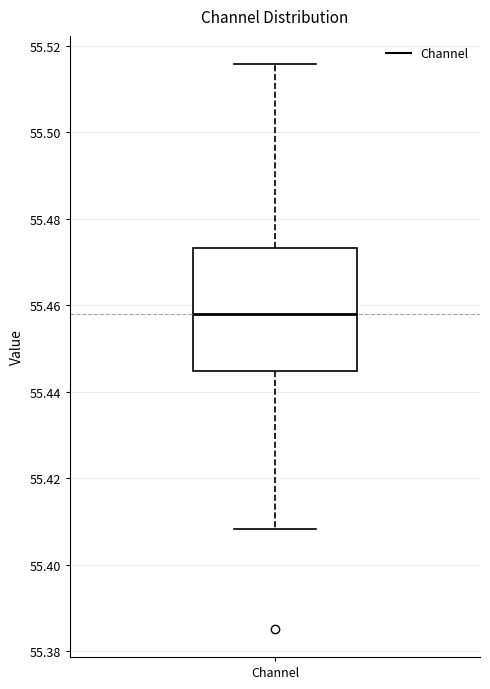

Transcribe this box plot: give where the median line is, the range the box spans, and where the two whiskers end, as read against the y-axis. The values are not printed on the chart, so give them approximately, as read against the axis.

median 55.458, box 55.444 to 55.474, whiskers 55.408 to 55.516